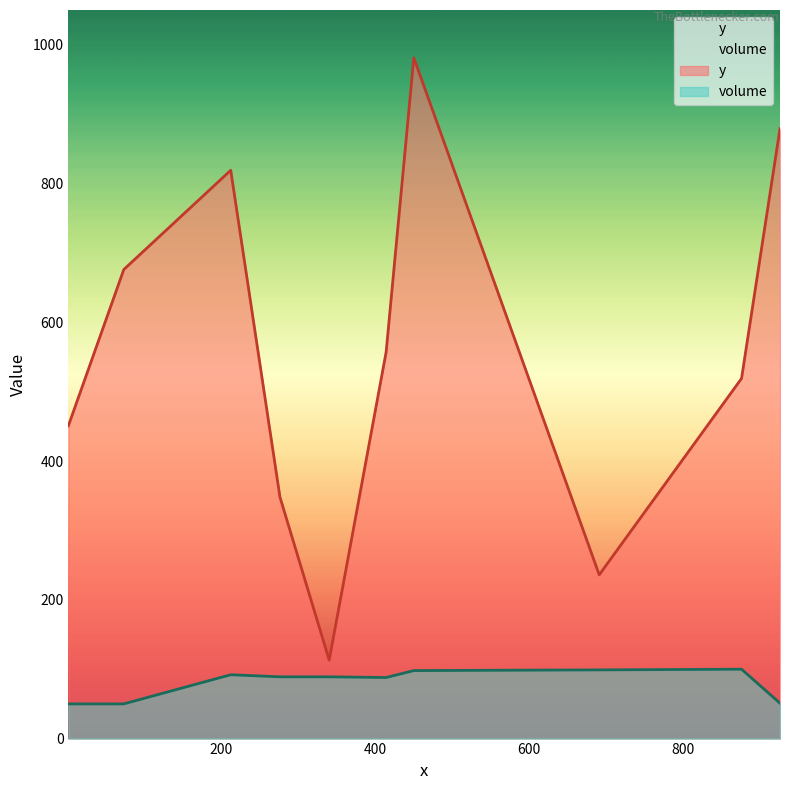

The volume series shows 89 at 276. True or false?

True